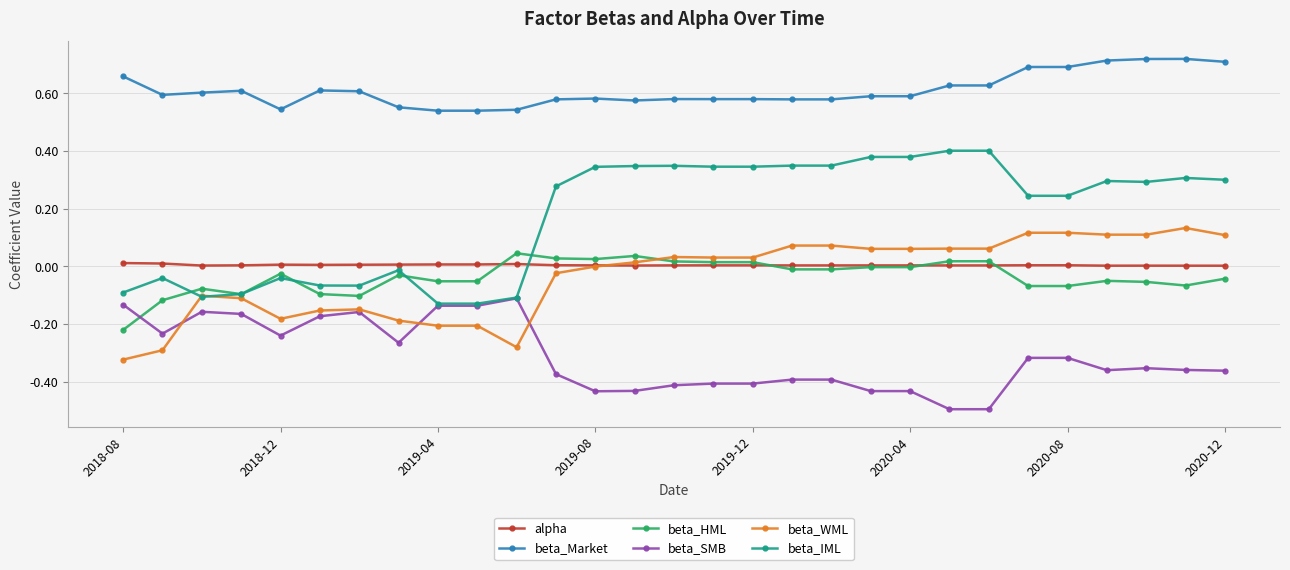

True or false: beta_HML and beta_Market intersect in this chart.

False